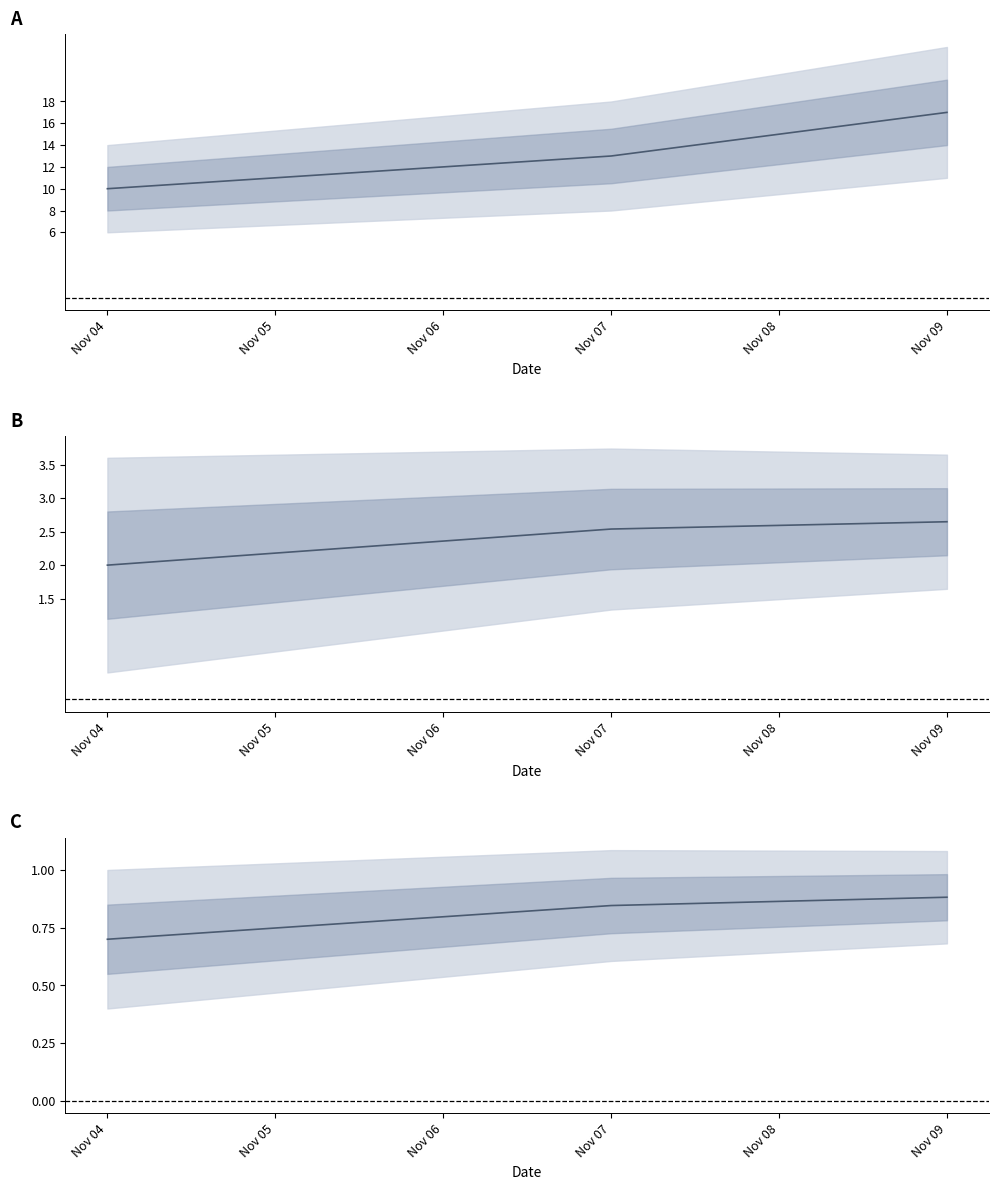

Between Nov 09 and Nov 07, which is larger?

Nov 09